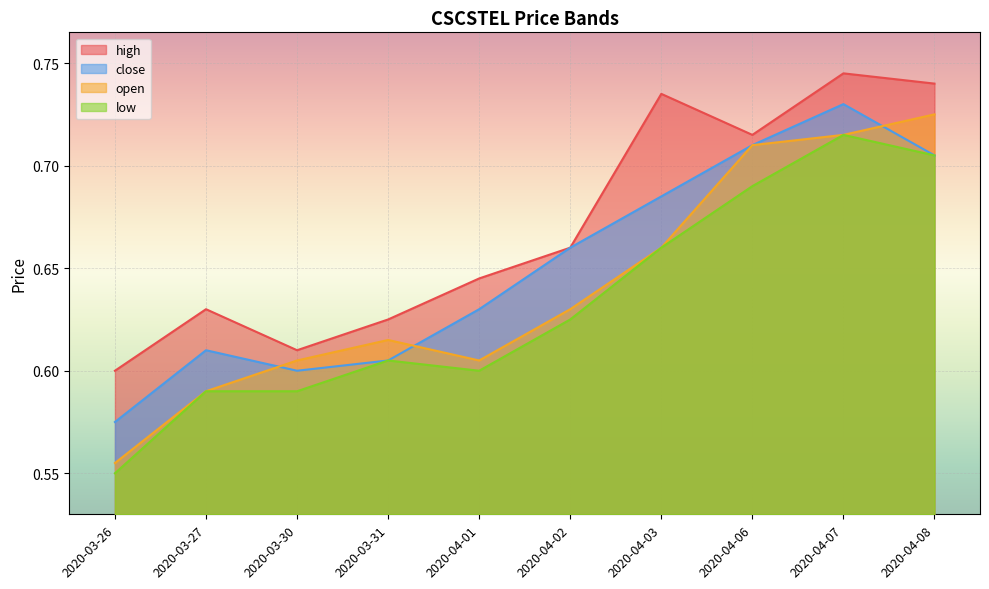

The open series shows 0.8 at 2020-03-26. True or false?

False